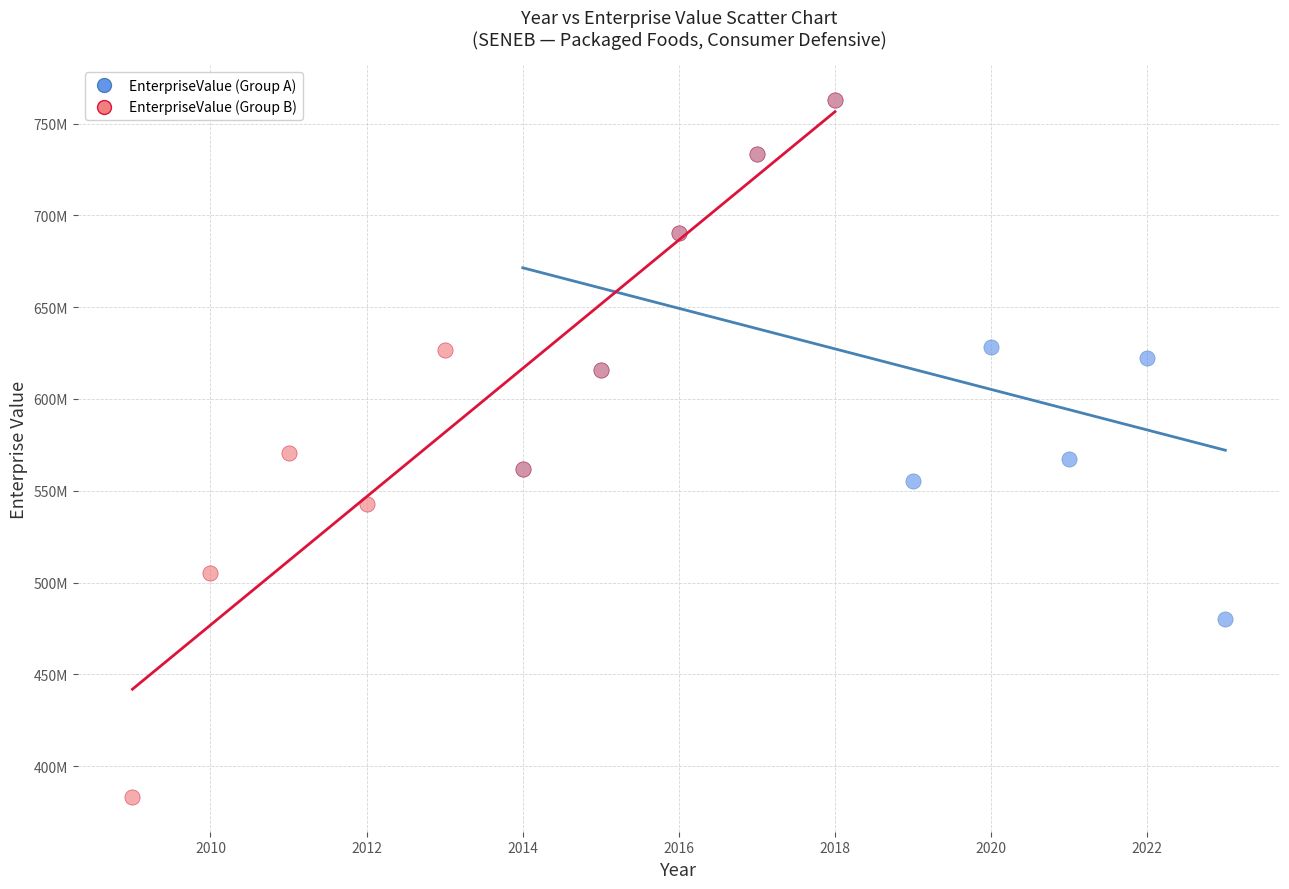

Which series has the widest spread of Y values?

EnterpriseValue (Group B)